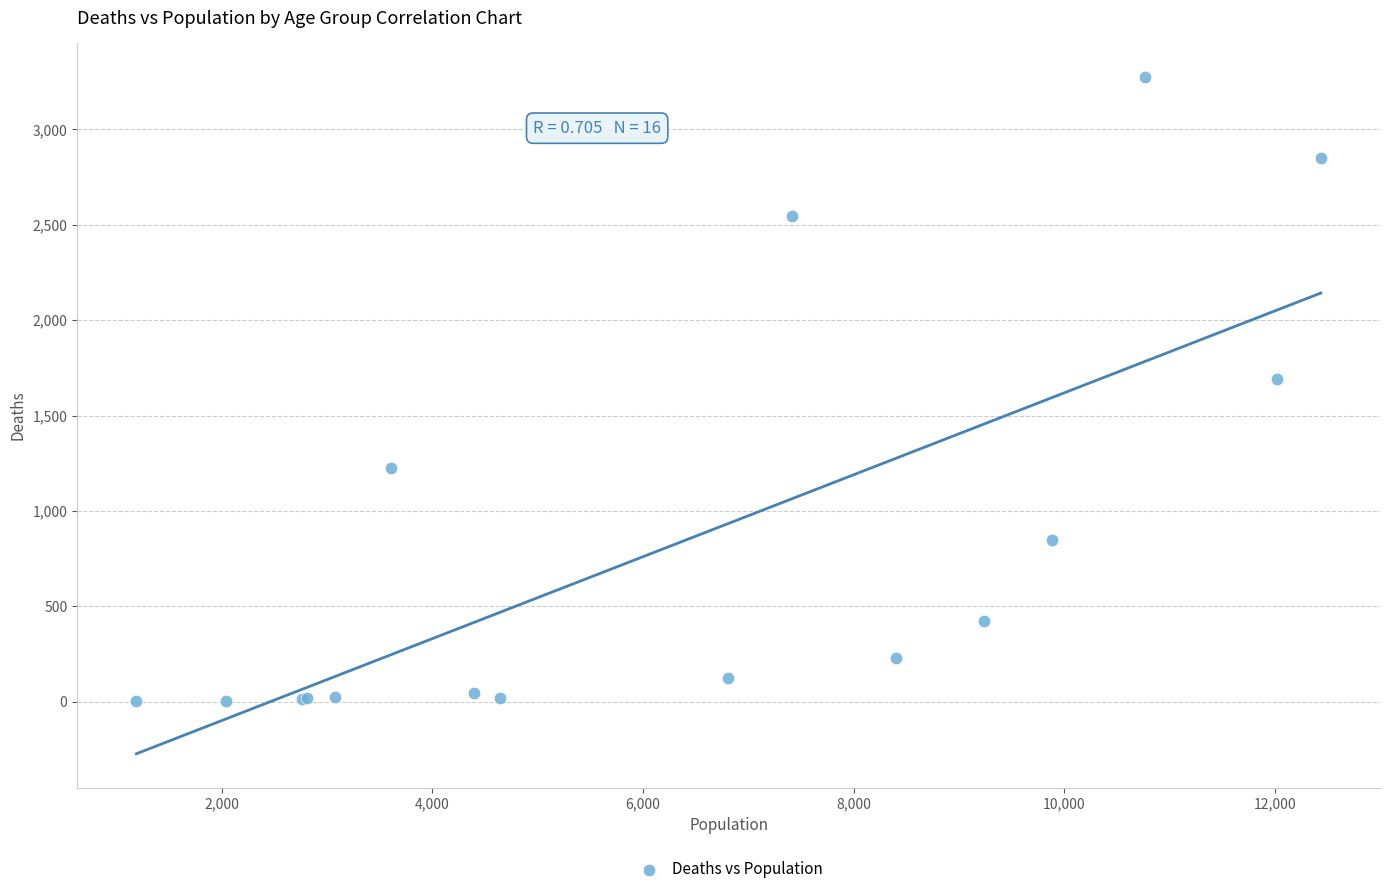

What Y value in the scatter plot is closest to 1638?

1690